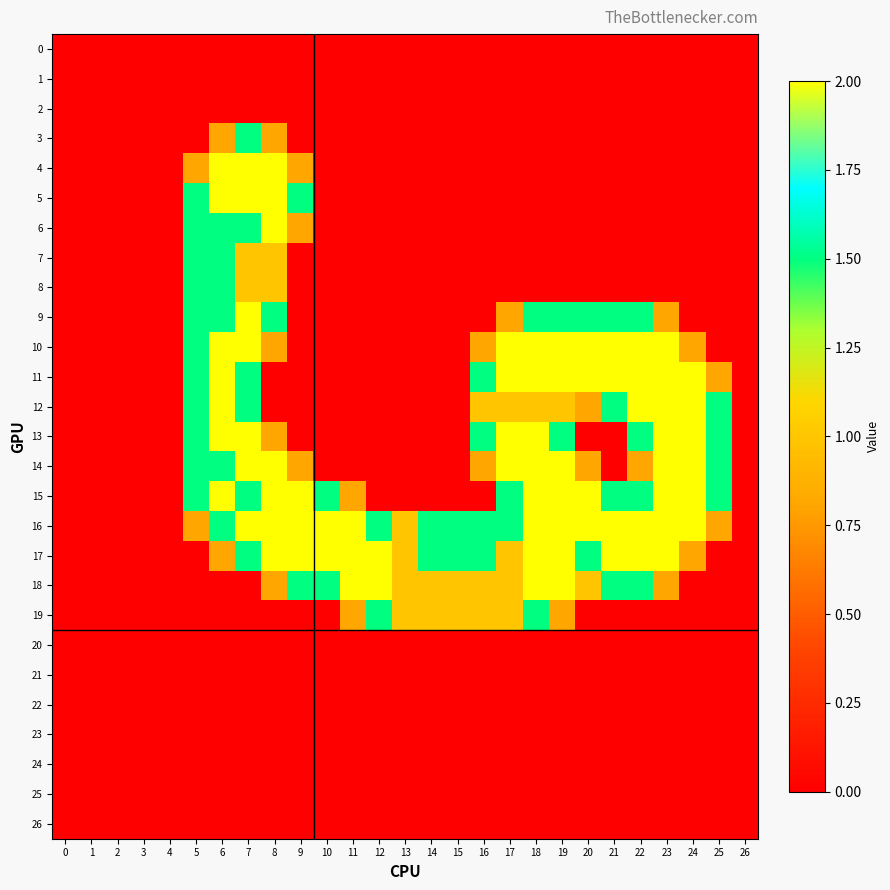

At how many categories does at least one series exceed 0?

21